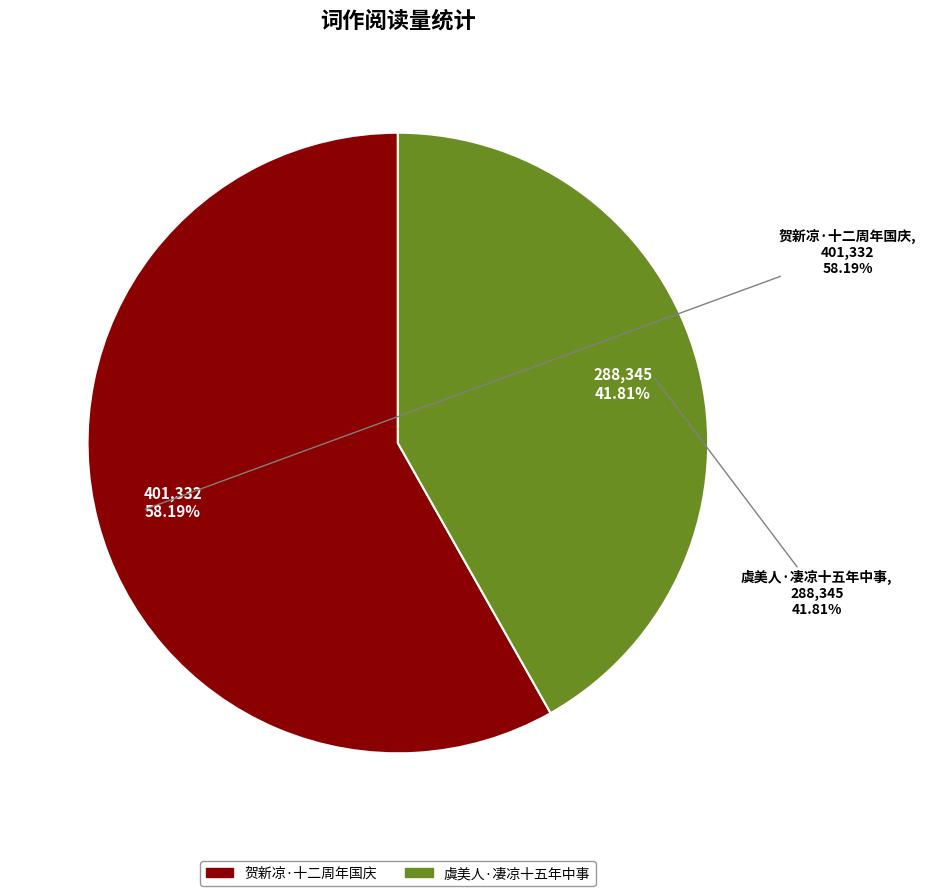

True or false: 虞美人·凄凉十五年中事 accounts for 42% of the total.

True